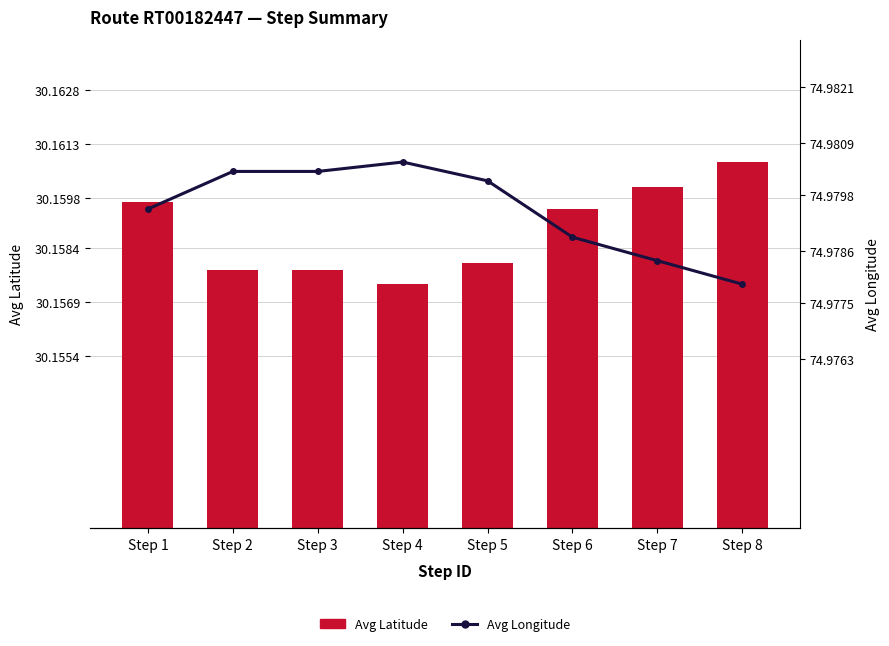

What is the spread (max minus min) of values at Step 2?

44.8